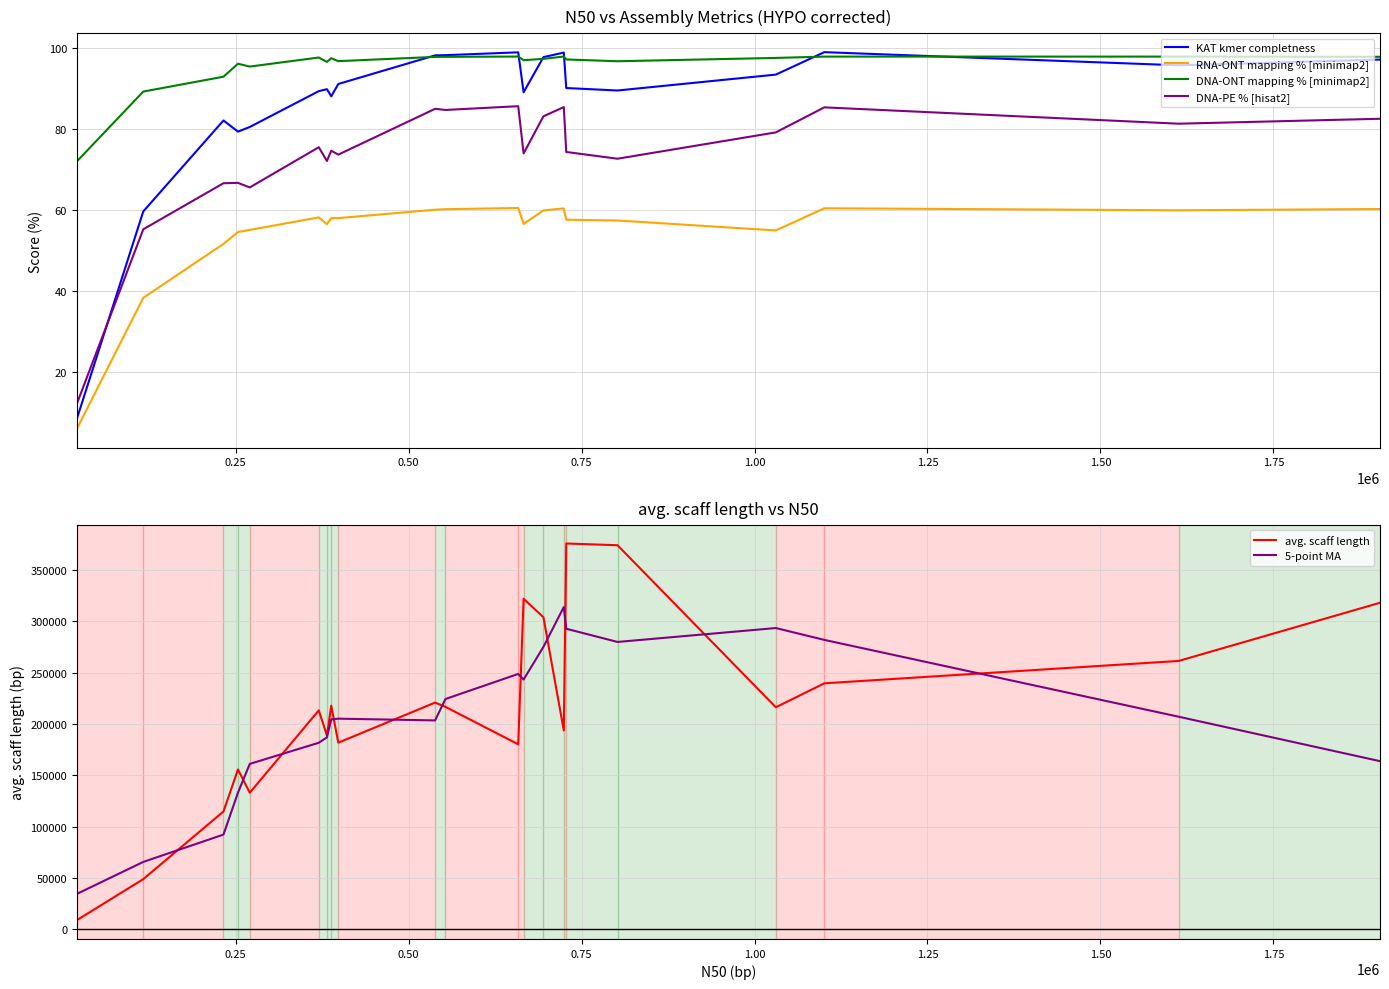

True or false: DNA-PE % [hisat2] and KAT kmer completness cross at least once.

True